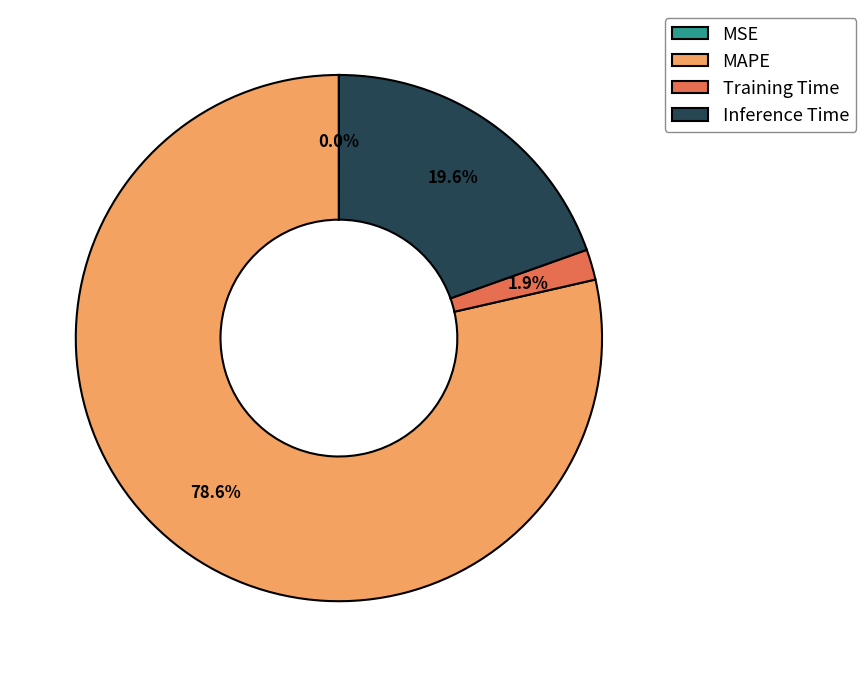

What is the largest slice in the pie chart?

MAPE